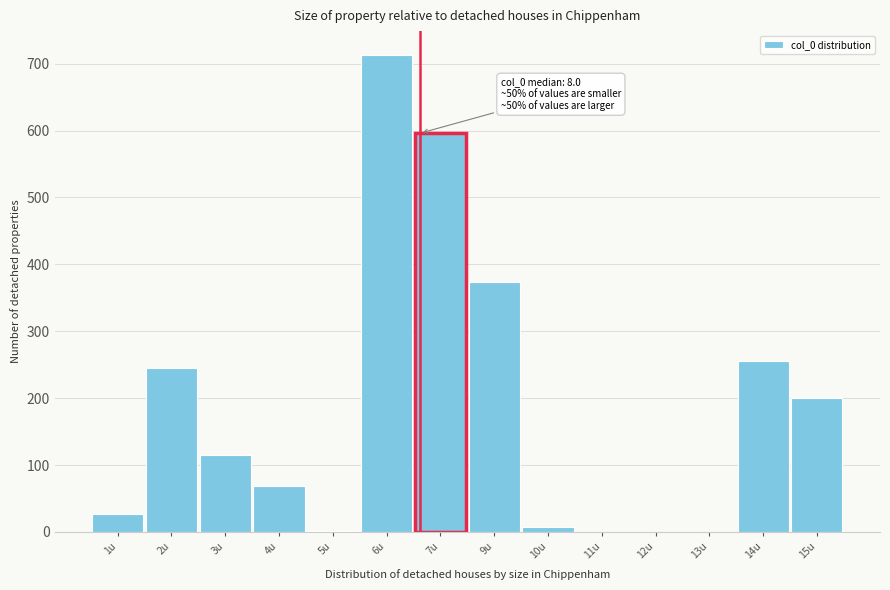

Approximately how many times larger is the value at 14u compared to 1u?

9.4